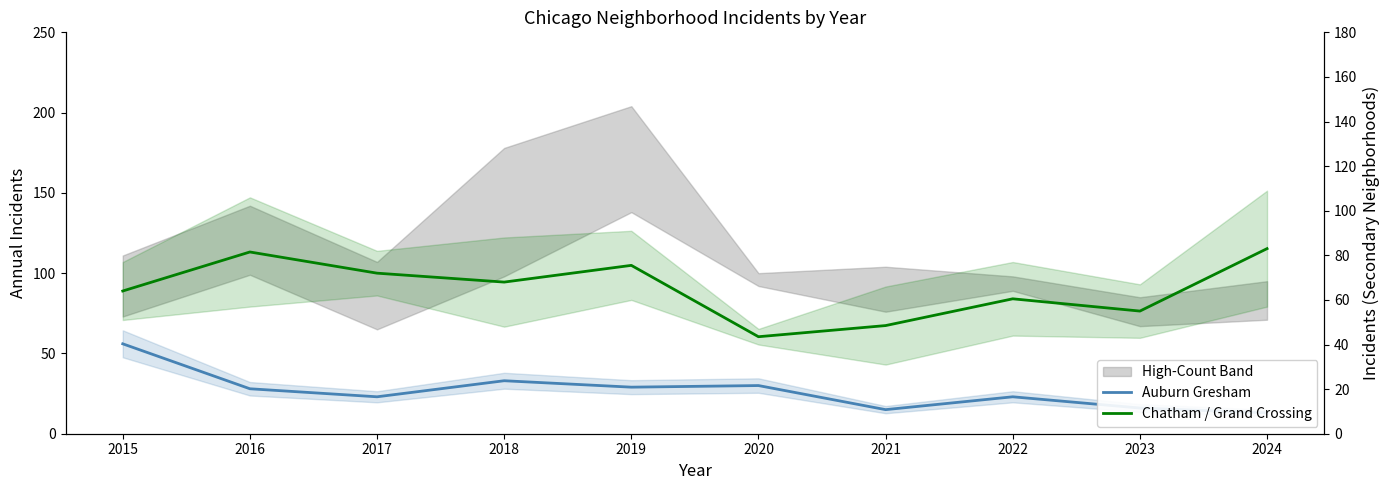

Which series has the largest total across all categories?

Chatham / Grand Crossing